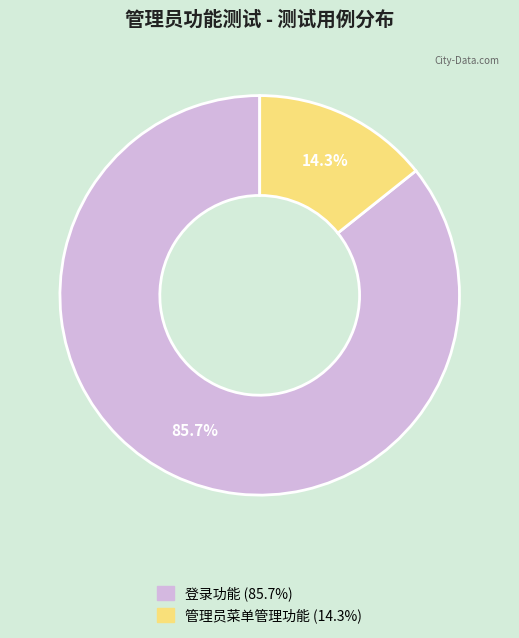

Is there any slice that represents more than half of the pie?

Yes